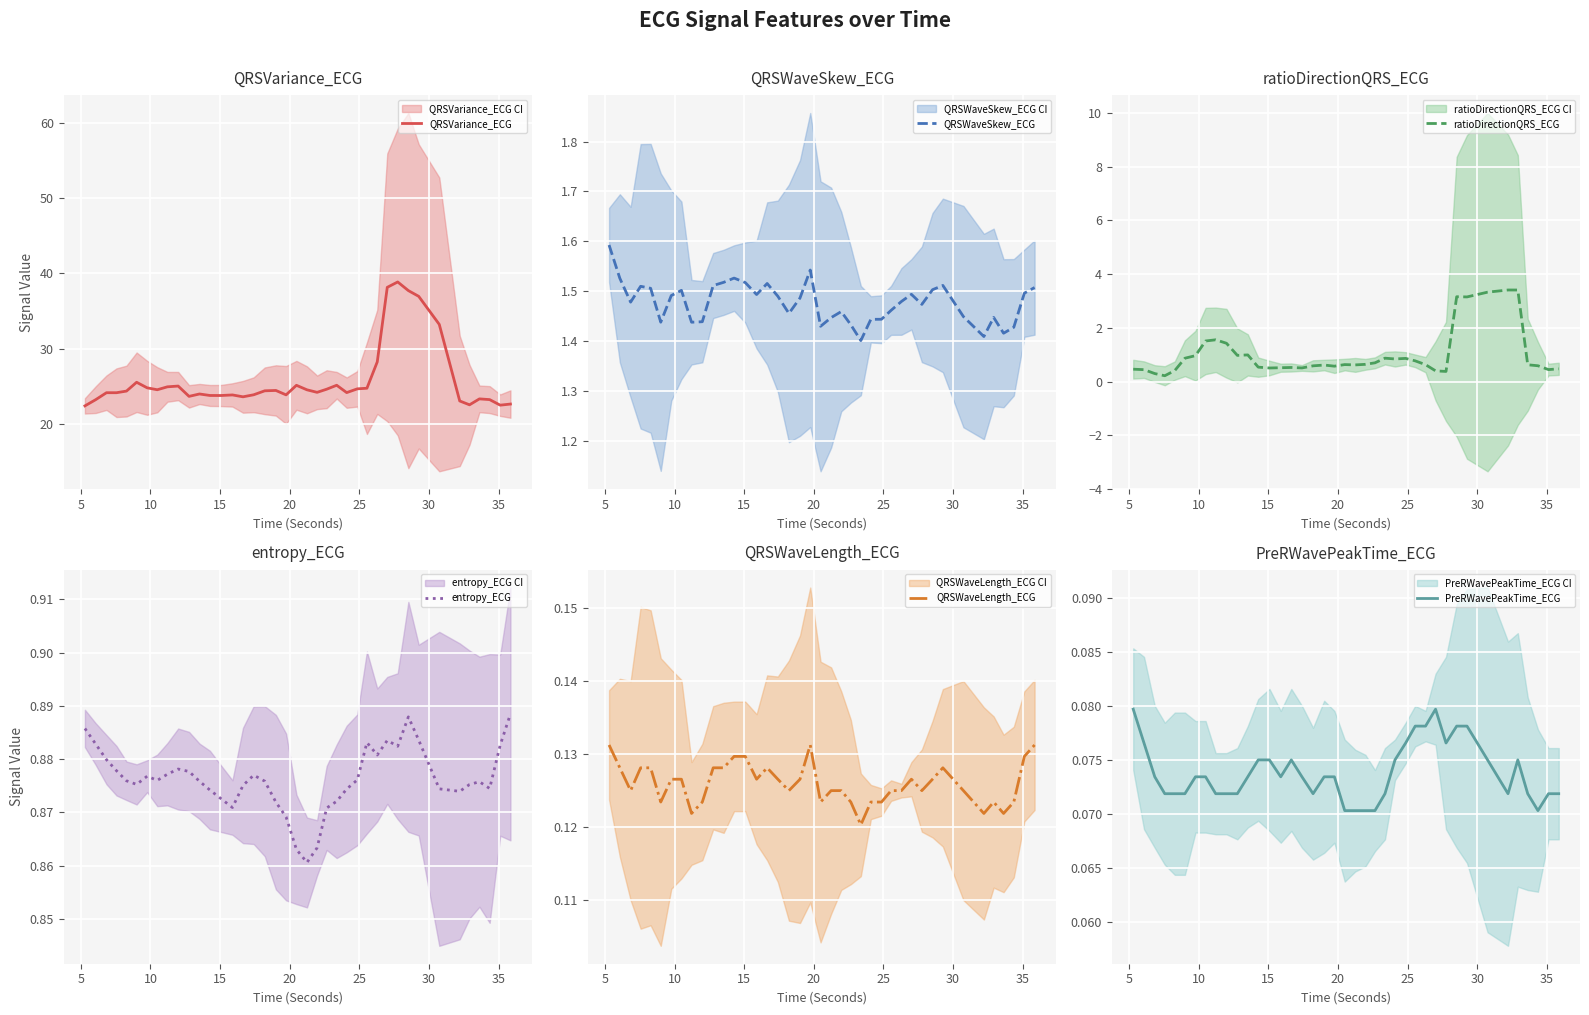

What is the maximum value for QRSWaveLength_ECG?

0.1